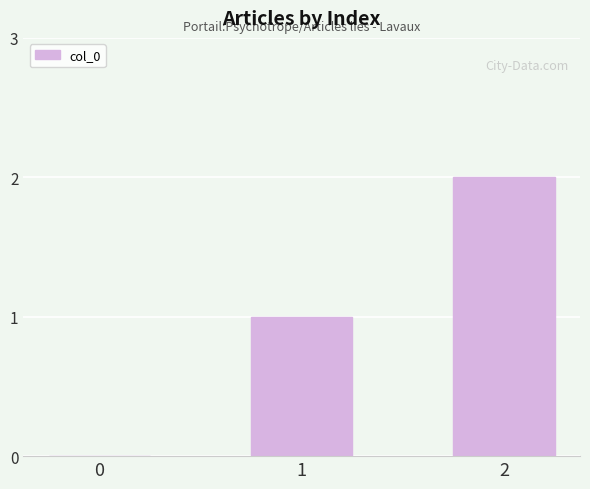

What is the maximum value shown in the chart?

2